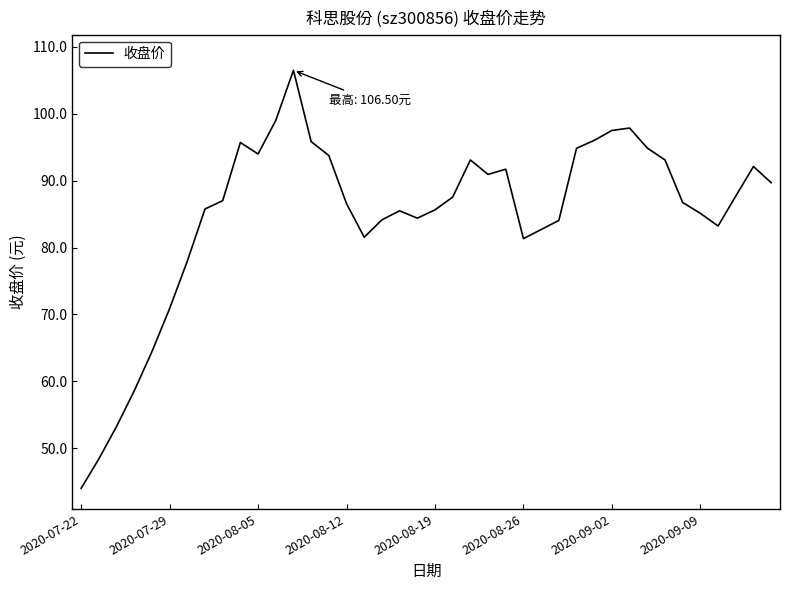

What is the minimum value shown in the chart?

44.0